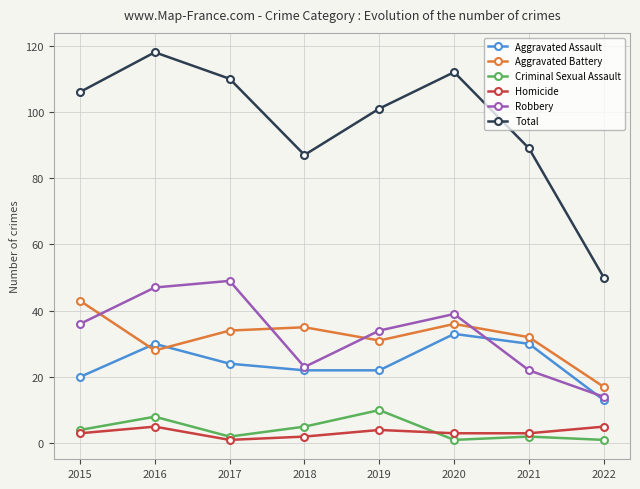

True or false: Aggravated Assault has a value of 22 at 2018.

True